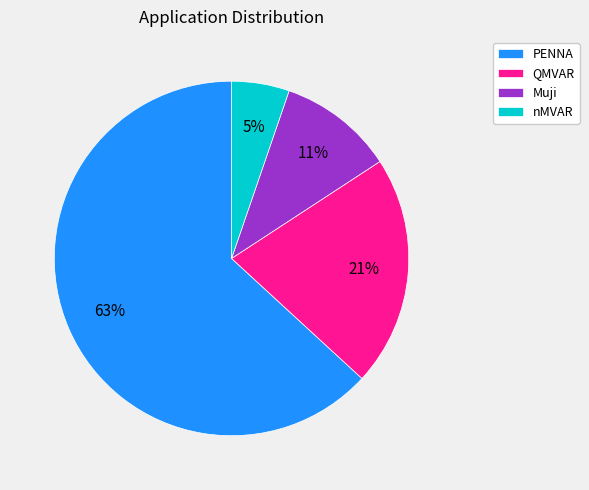

What is the majority slice?

PENNA